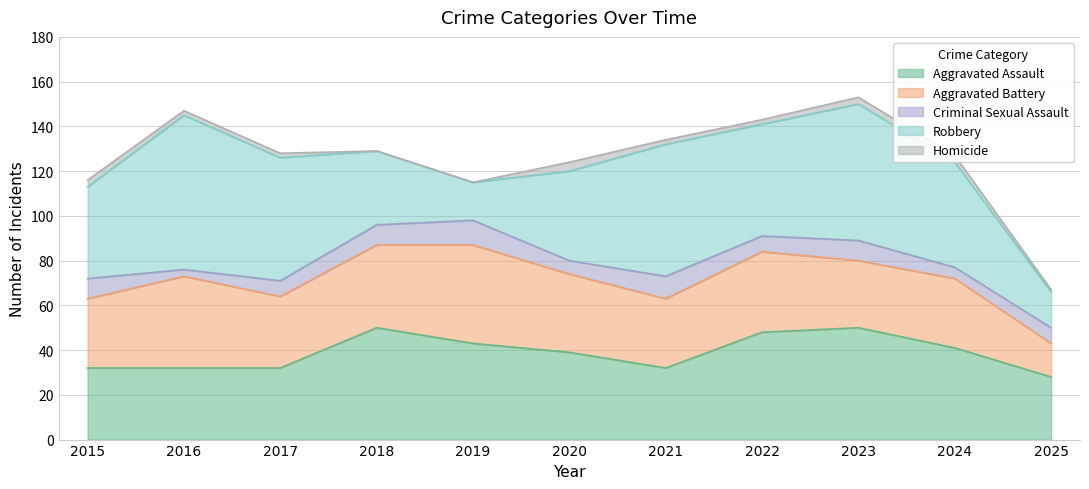

Rank the series at 2025 from lowest to highest value.

Homicide, Criminal Sexual Assault, Aggravated Battery, Robbery, Aggravated Assault